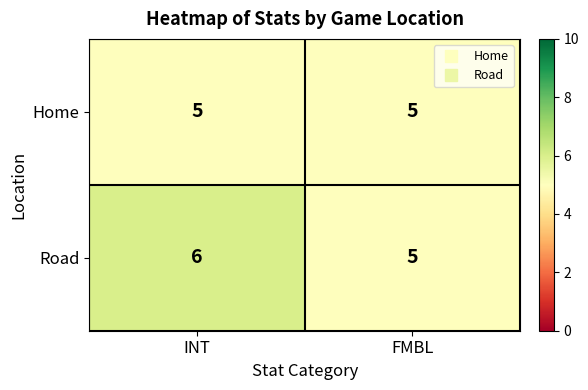

At INT, list the series in order from smallest to largest.

Home, Road